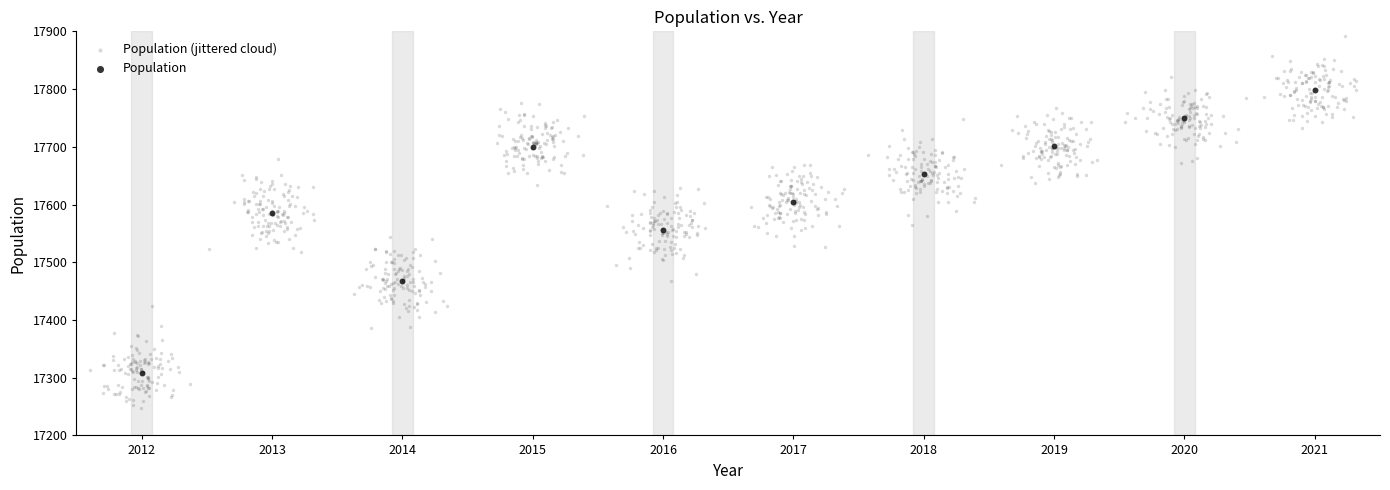

Which series contains the highest Y value?

Population (jittered cloud)